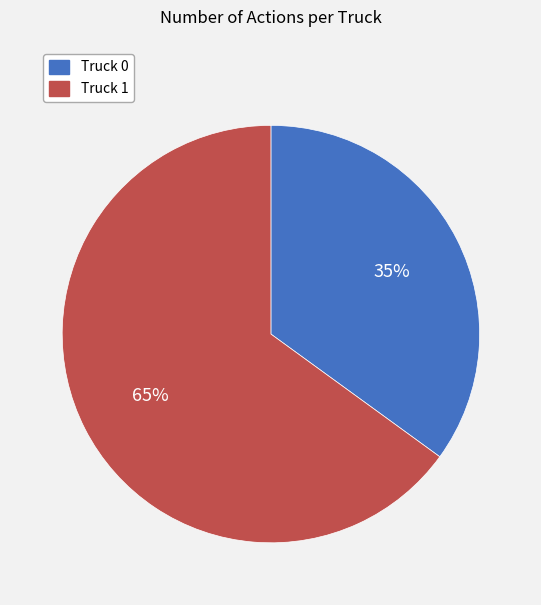

To the nearest percent, what is the combined percentage of Truck 0 and Truck 1?

100%